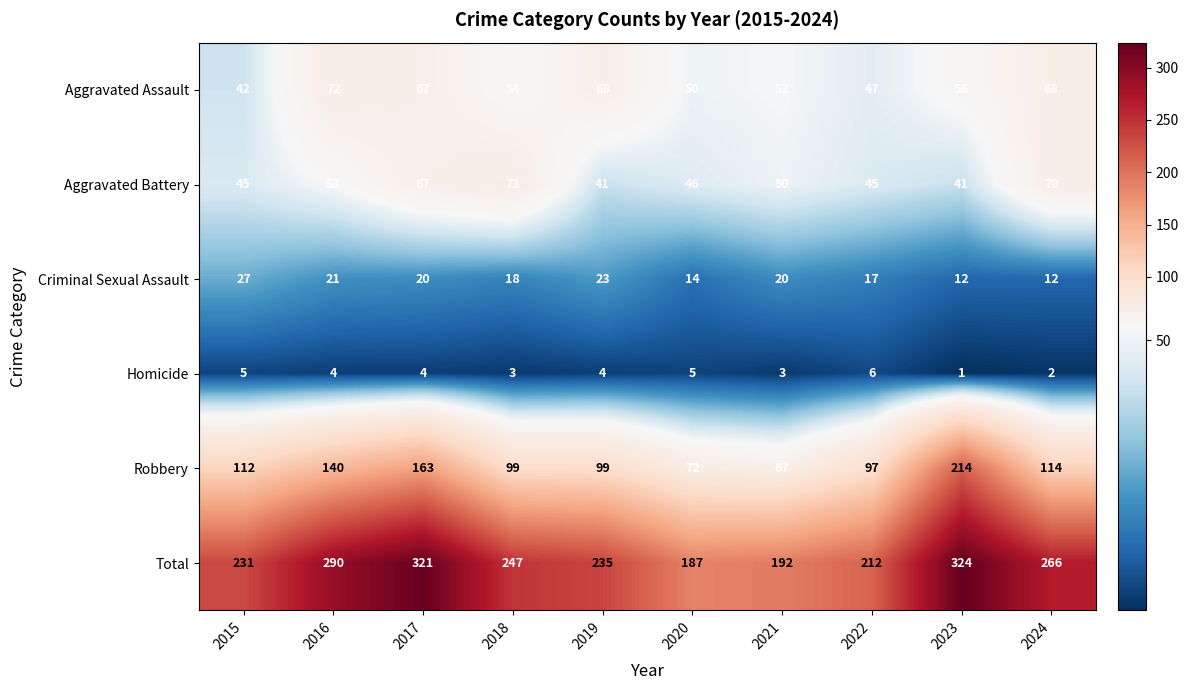

Count the number of data series in this chart.

6